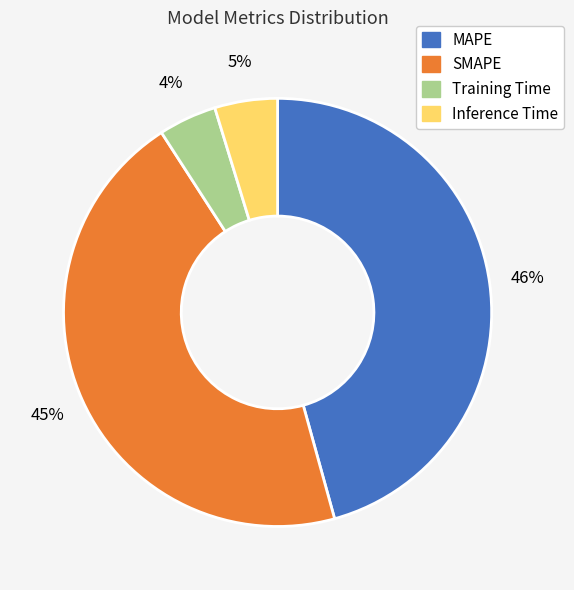

Is there a majority slice in this chart?

No